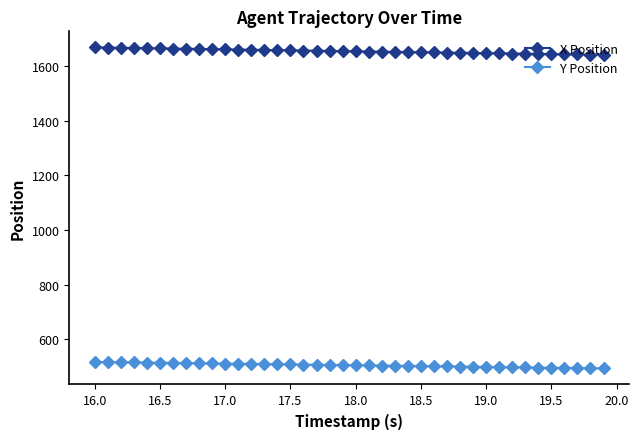

What is the value of the X Position point at the 11th from the left?

1660.3